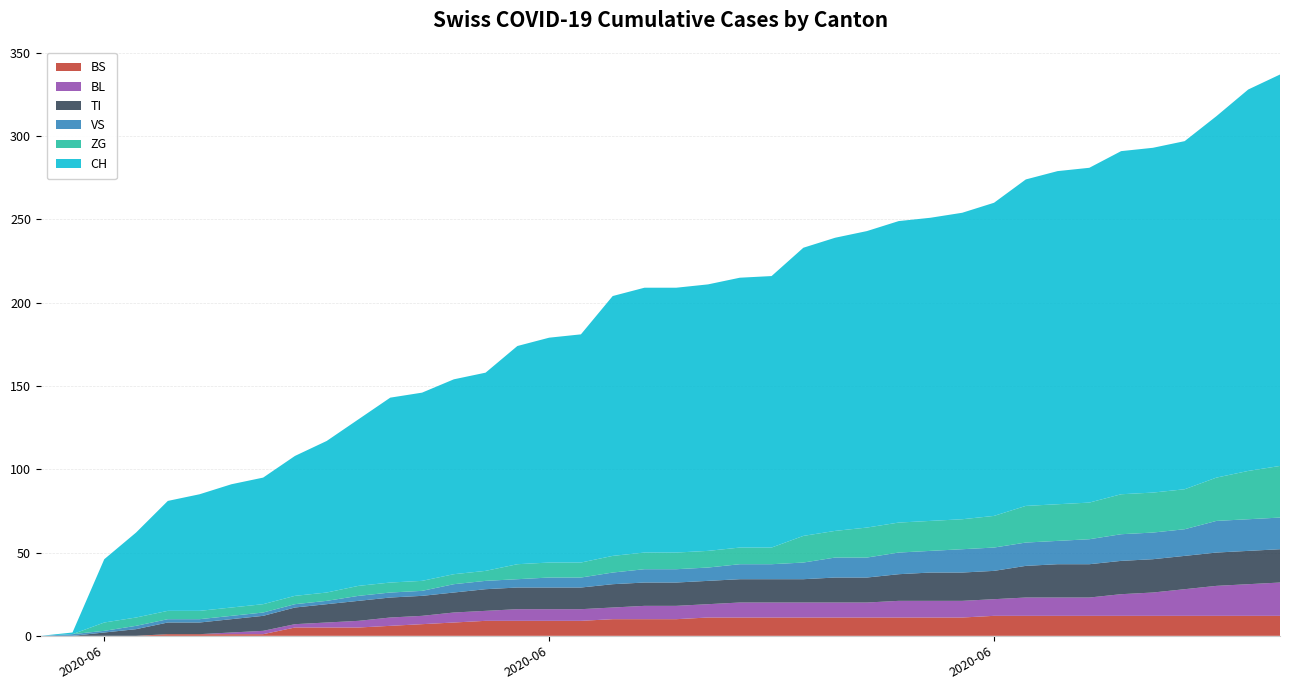

Reading right to left, list all the values displayed in this chart.

BS: 12	12	12	12	12	12	12	12	12	12	11	11	11	11	11	11	11	11	11	10	10	10	9	9	9	9	8	7	6	5	5	5	1	1	1	1	0	0	0	0
BL: 20	19	18	16	14	13	11	11	11	10	10	10	10	9	9	9	9	9	8	8	8	7	7	7	7	6	6	5	5	4	3	2	2	1	0	0	0	0	0	0
TI: 20	20	20	20	20	20	20	20	19	17	17	17	16	15	15	14	14	14	14	14	14	14	13	13	13	13	12	12	12	12	11	10	9	8	7	7	4	2	0	0
VS: 19	19	19	16	16	16	15	14	14	14	14	13	13	12	12	10	9	9	8	8	8	7	6	6	5	5	5	3	3	3	2	2	2	2	2	2	2	1	1	0
ZG: 31	29	26	24	24	24	22	22	22	19	18	18	18	18	16	16	10	10	10	10	10	10	9	9	9	6	6	6	6	6	5	5	5	5	5	5	5	5	0	0
CH: 235	229	217	209	207	206	201	200	196	188	184	182	181	178	176	173	163	162	160	159	159	156	137	135	131	119	117	113	111	100	91	84	76	74	70	66	51	38	1	0